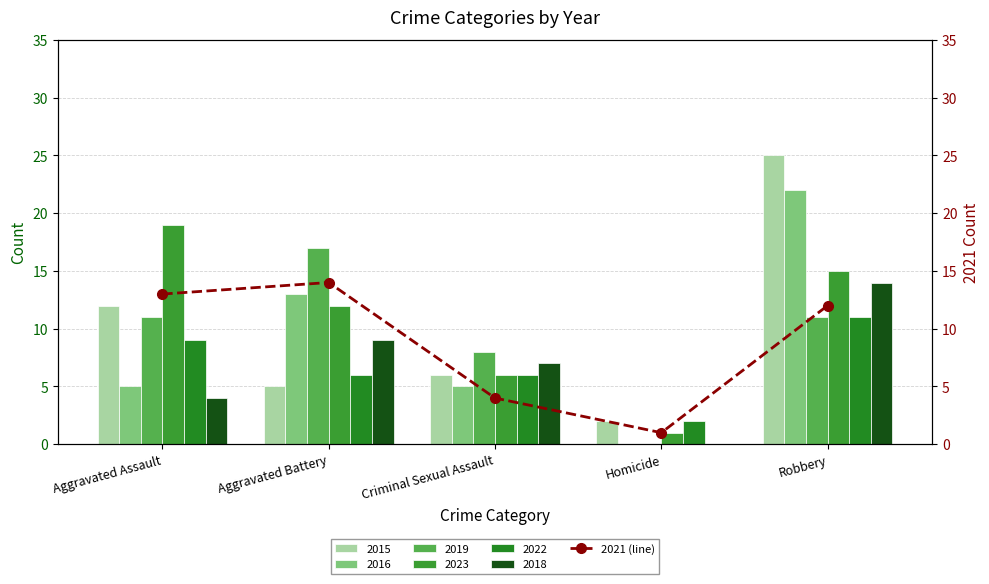

Between Criminal Sexual Assault and Aggravated Battery, which is larger?

Criminal Sexual Assault